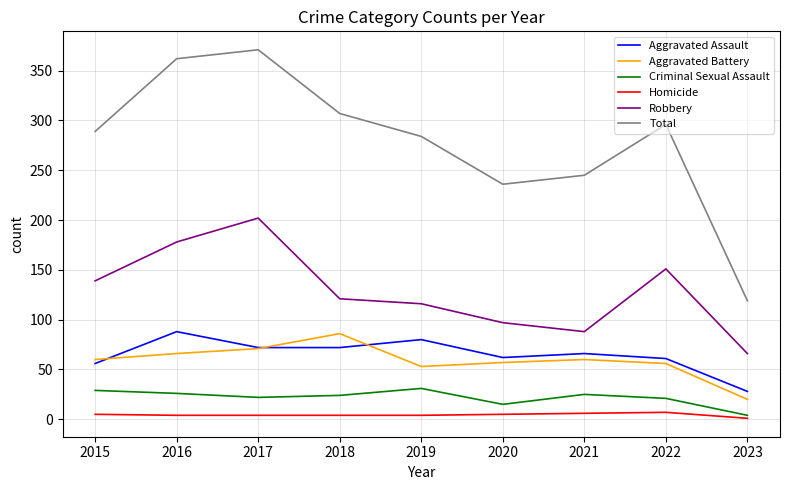

How many interior local peaks does the Total series have?

2